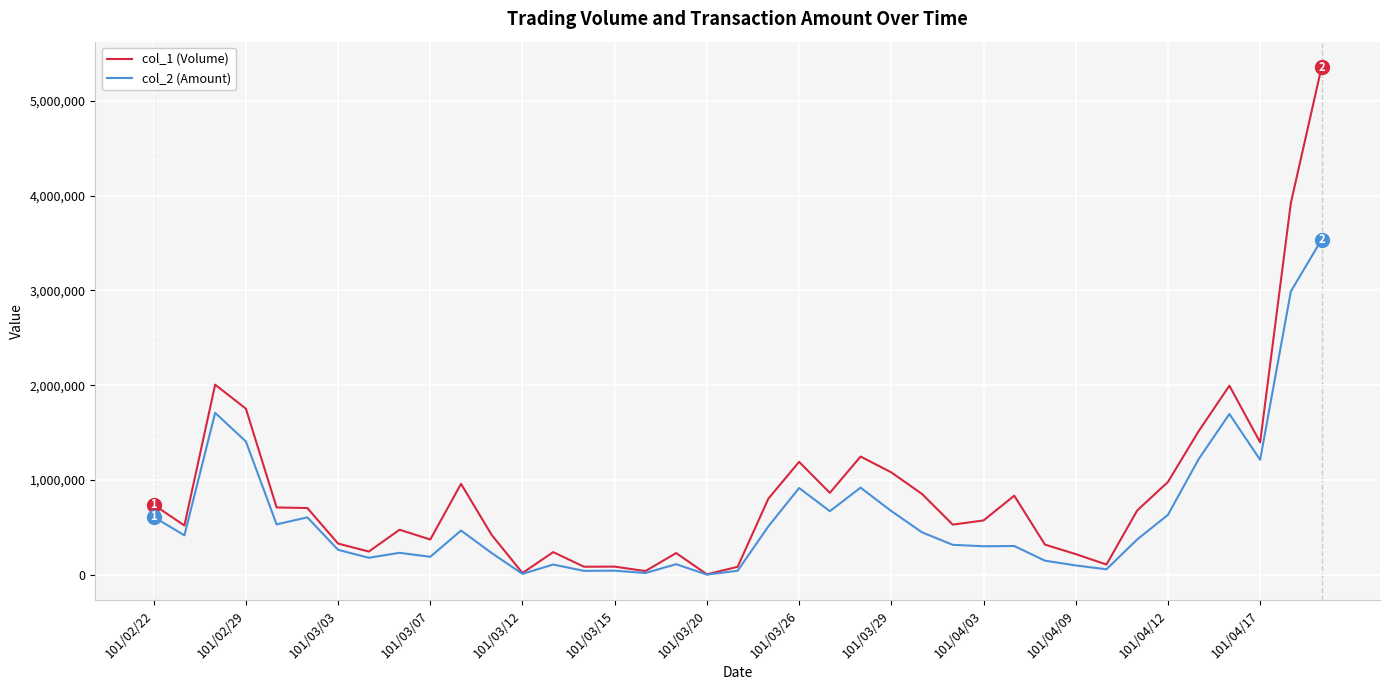

Which series has the widest spread of values?

col_1 (Volume)